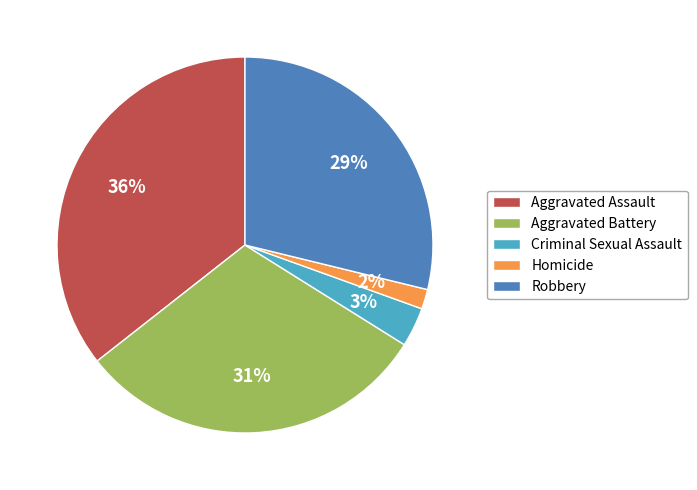

Between Robbery and Aggravated Battery, which is larger?

Aggravated Battery